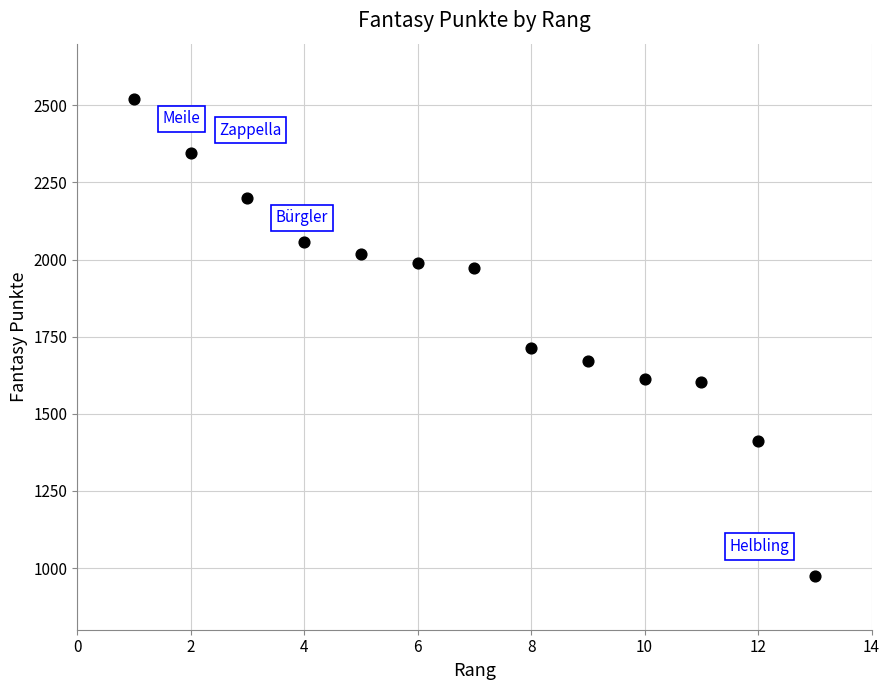

What Y value in the scatter plot is closest to 1748?

1712